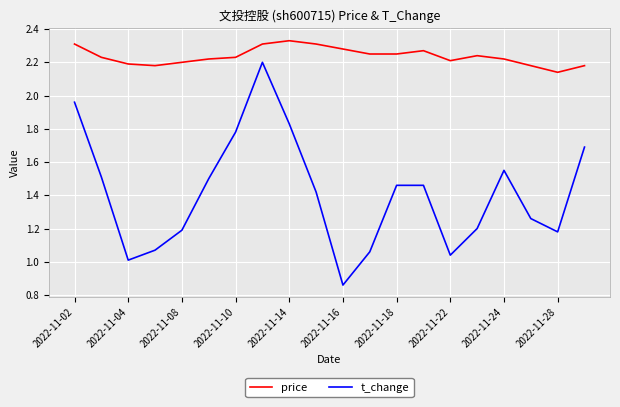

Rank the series by their average value, from highest to lowest.

price, t_change